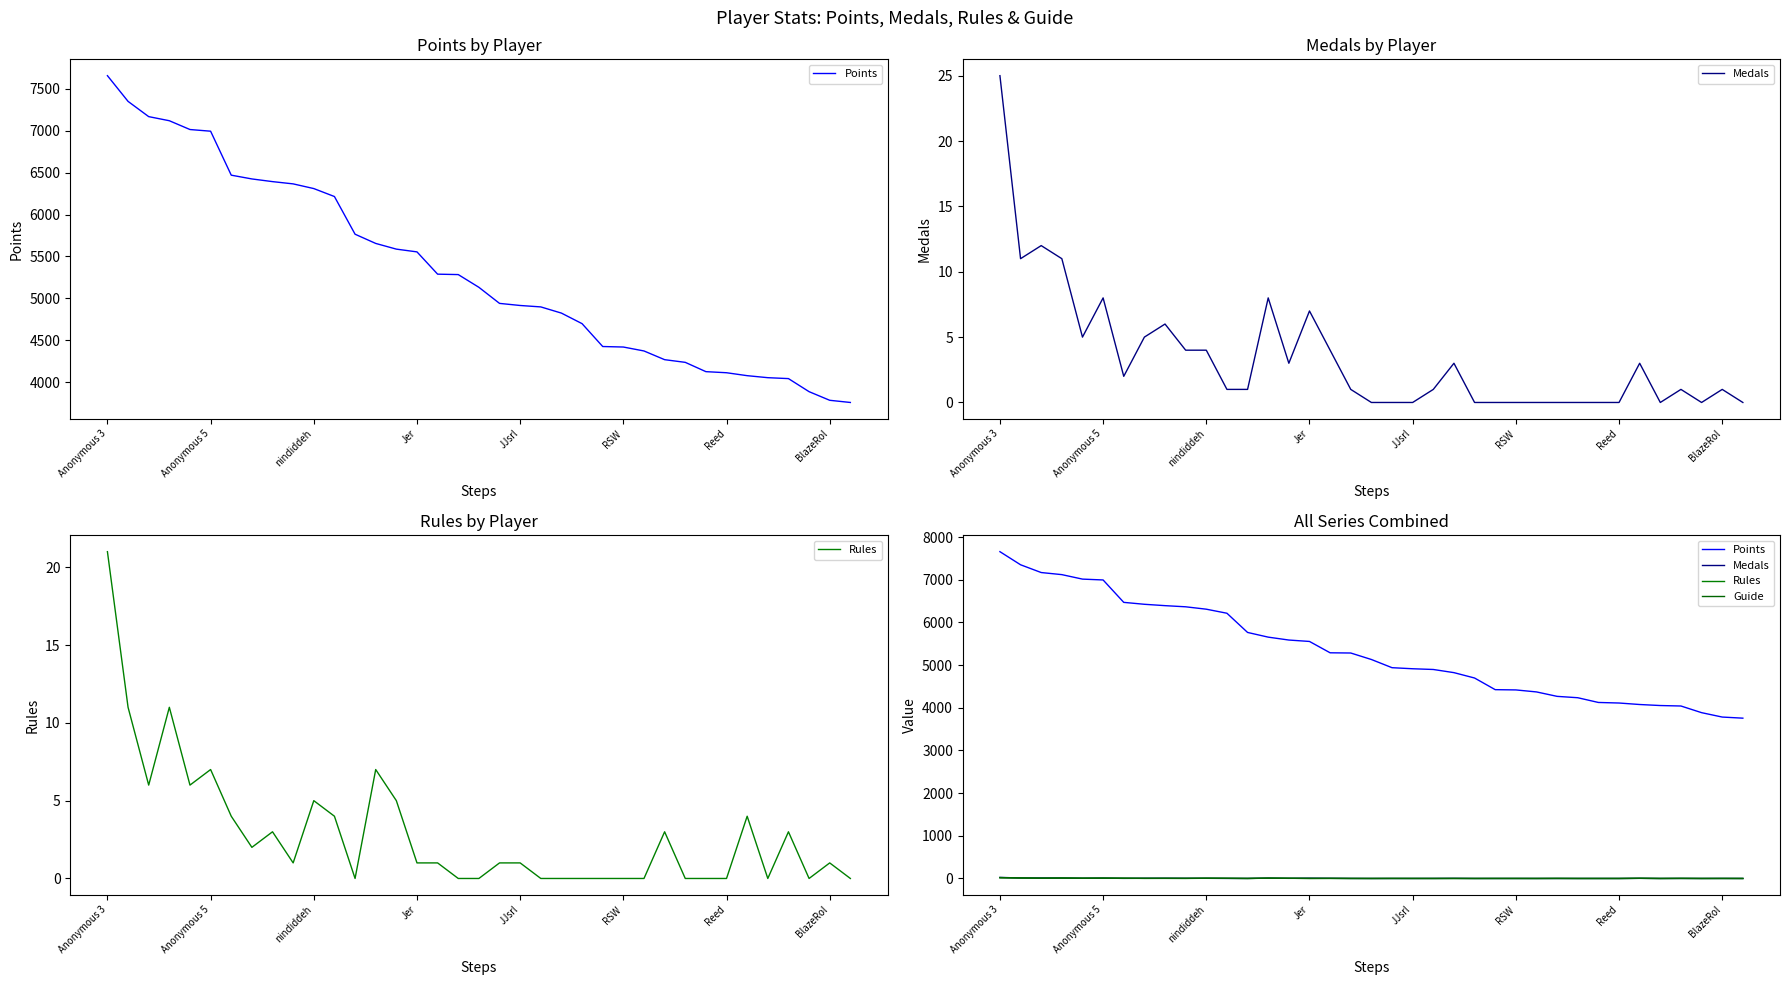

Where does the Medals series first go above 1?

Anonymous 3